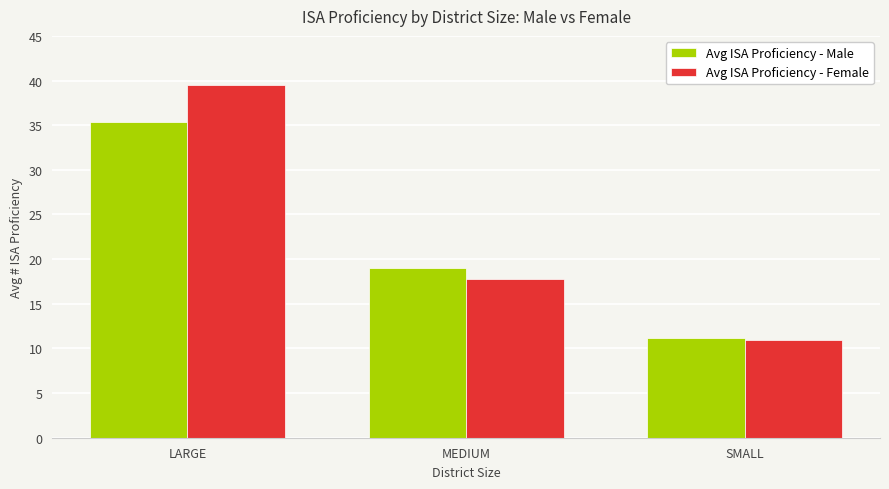

At which category is the sum across all series the highest?

LARGE